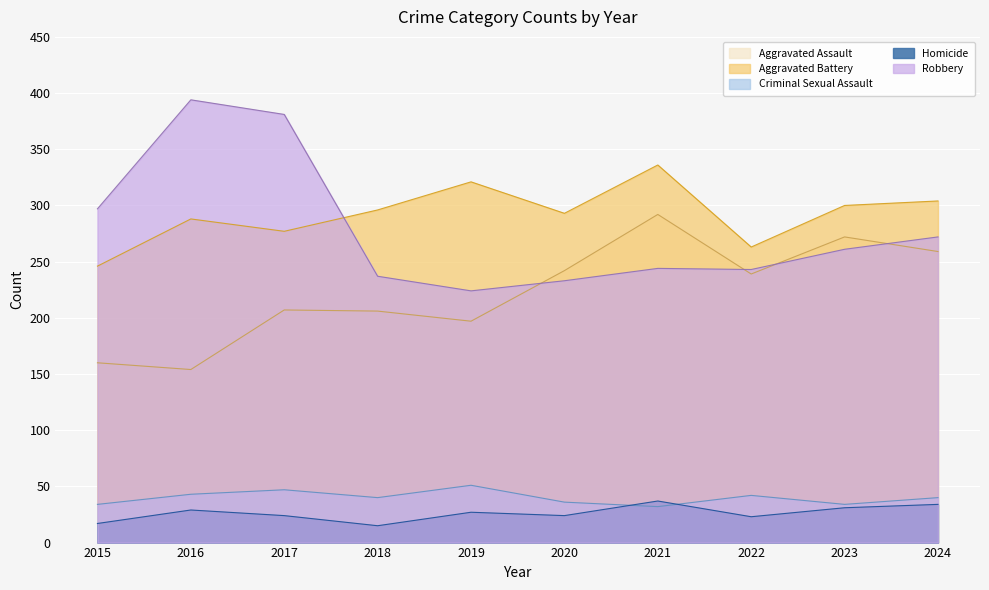

What is the value of the Homicide point at the 8th from the left?

23